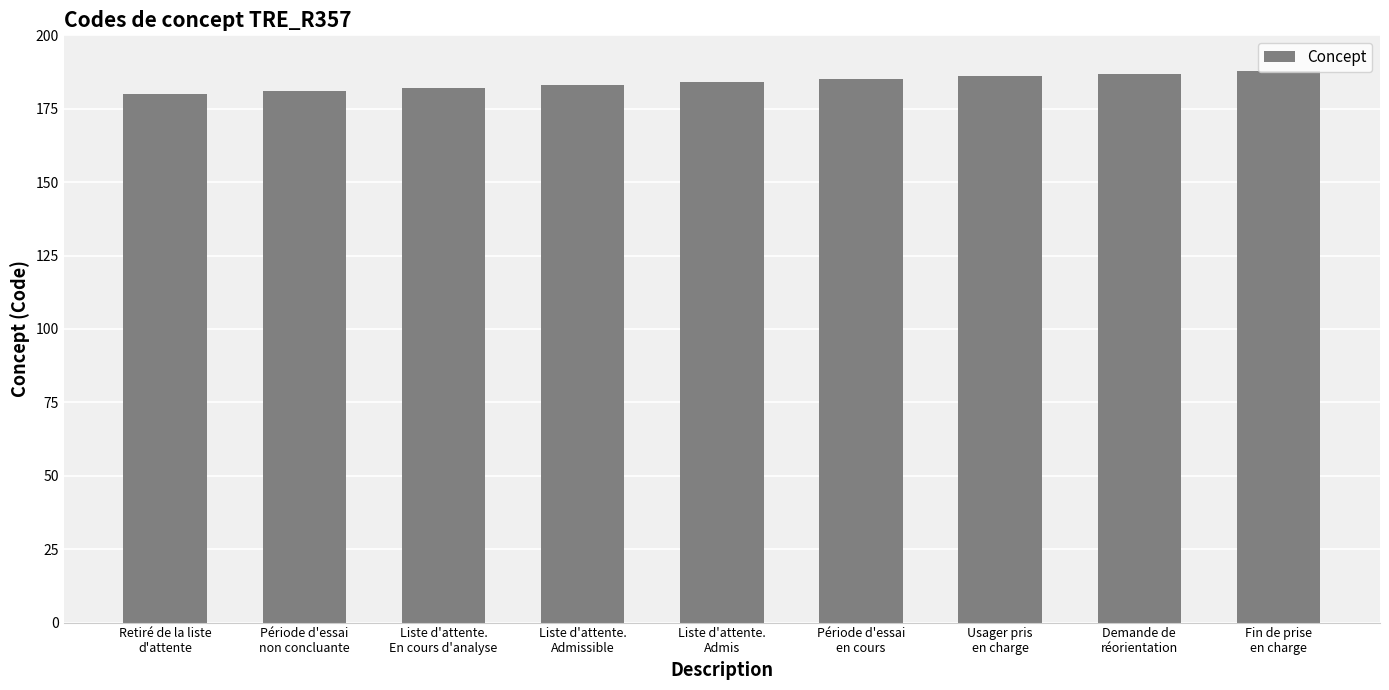

Approximately how many times larger is the value at Liste d'attente.
Admissible compared to Liste d'attente.
En cours d'analyse?

1.0